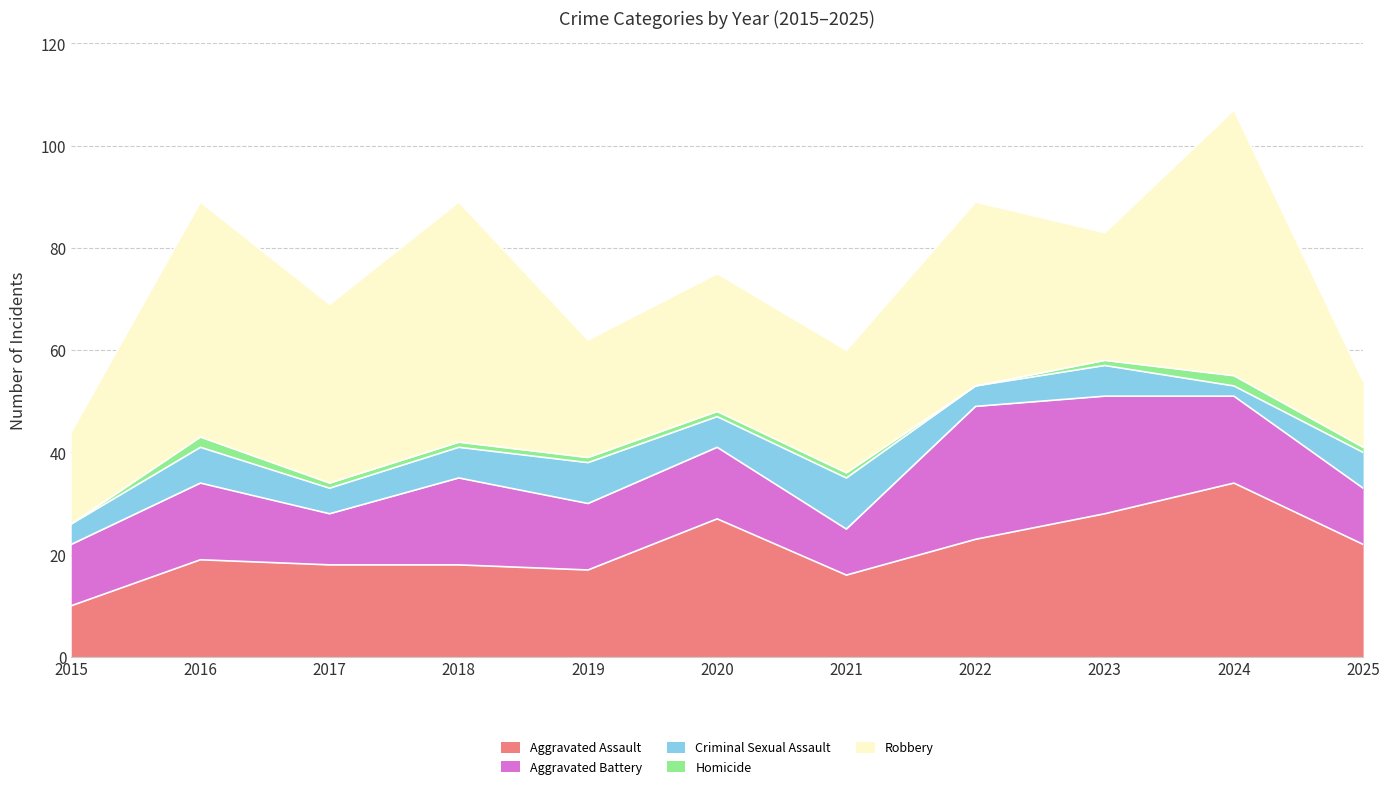

Reading right to left, transcribe all the data shown in this chart.

Aggravated Assault: 22	34	28	23	16	27	17	18	18	19	10
Aggravated Battery: 11	17	23	26	9	14	13	17	10	15	12
Criminal Sexual Assault: 7	2	6	4	10	6	8	6	5	7	4
Homicide: 1	2	1	0	1	1	1	1	1	2	0
Robbery: 13	52	25	36	24	27	23	47	35	46	18